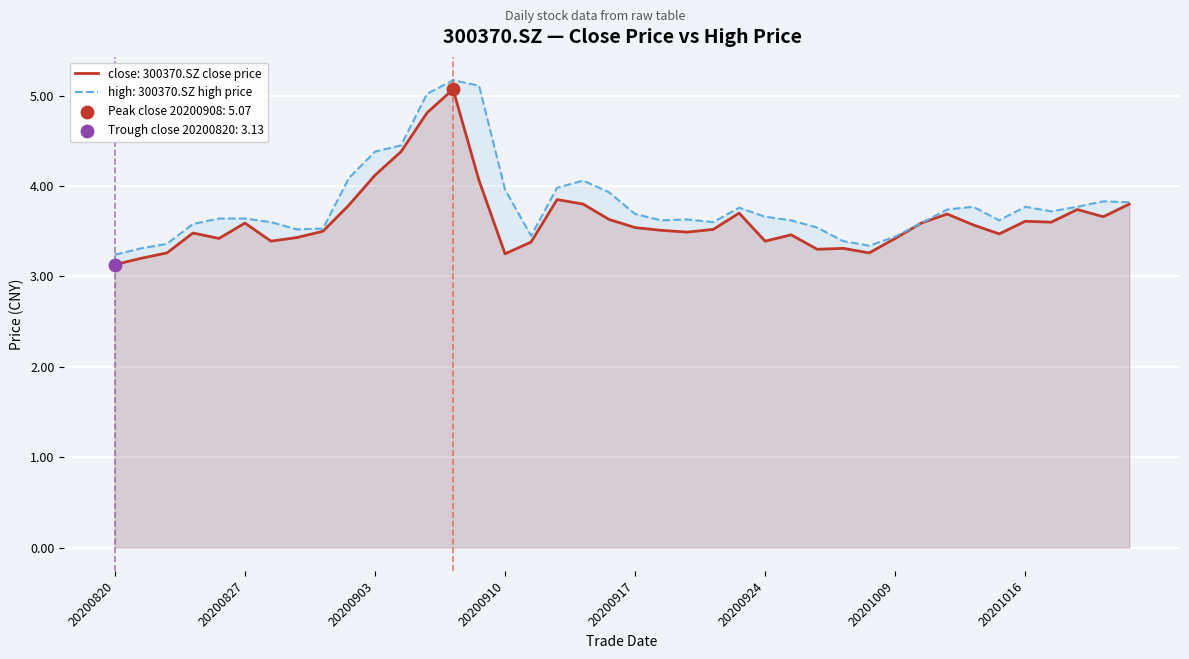

Which series has the widest spread of Y values?

close